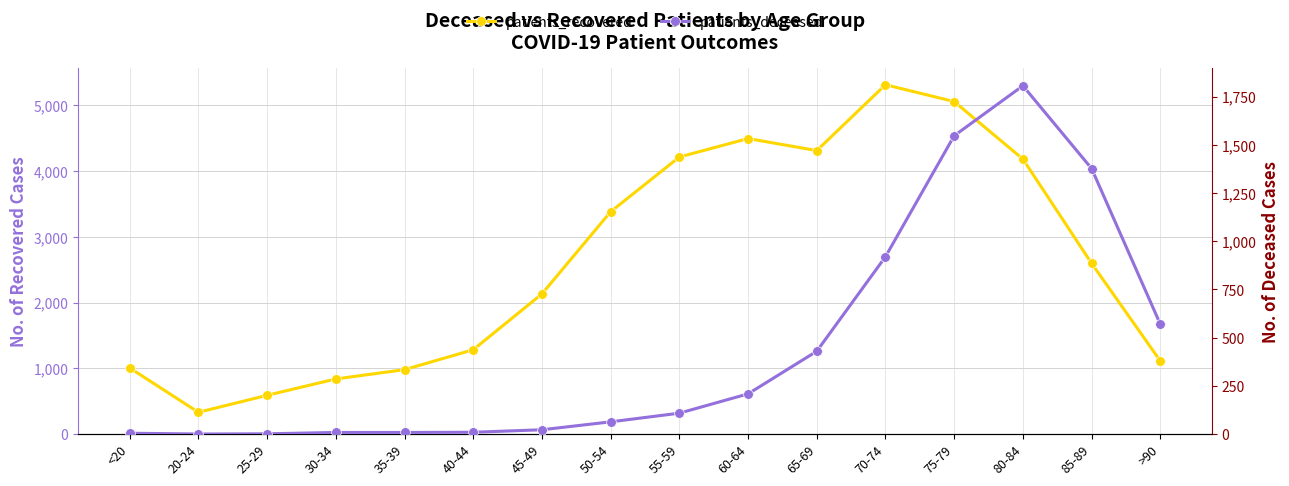

Does the chart have visible grid lines?

Yes